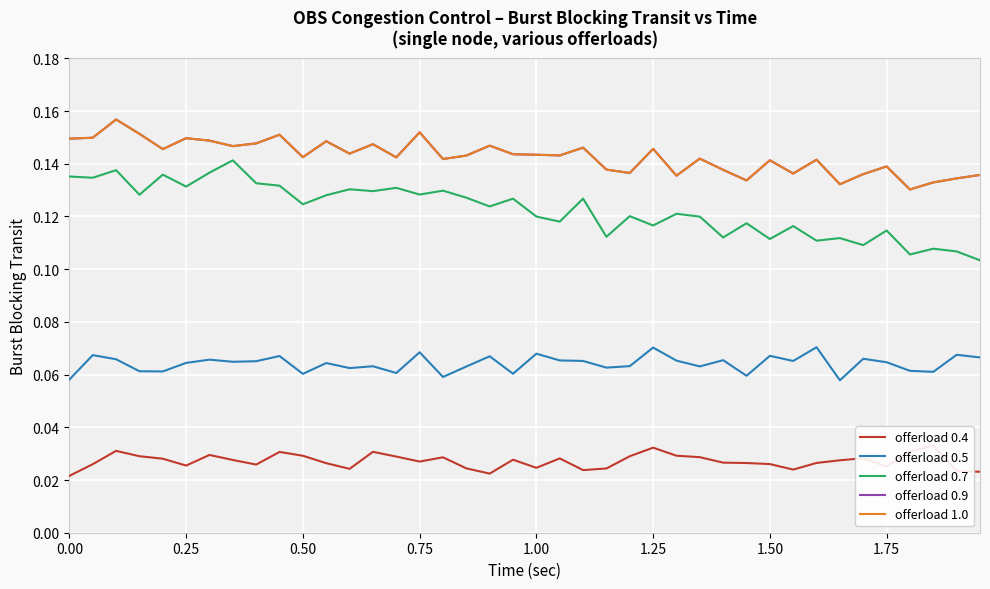

True or false: offerload 0.7 and offerload 0.9 intersect in this chart.

False